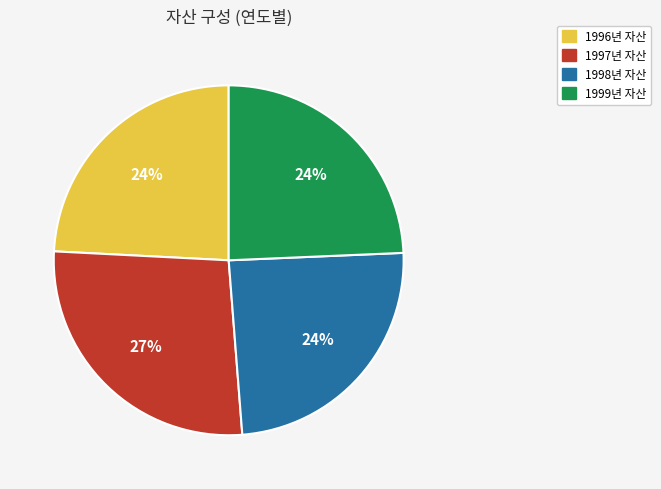

Does 1996년 자산 account for over 50% of the chart?

No